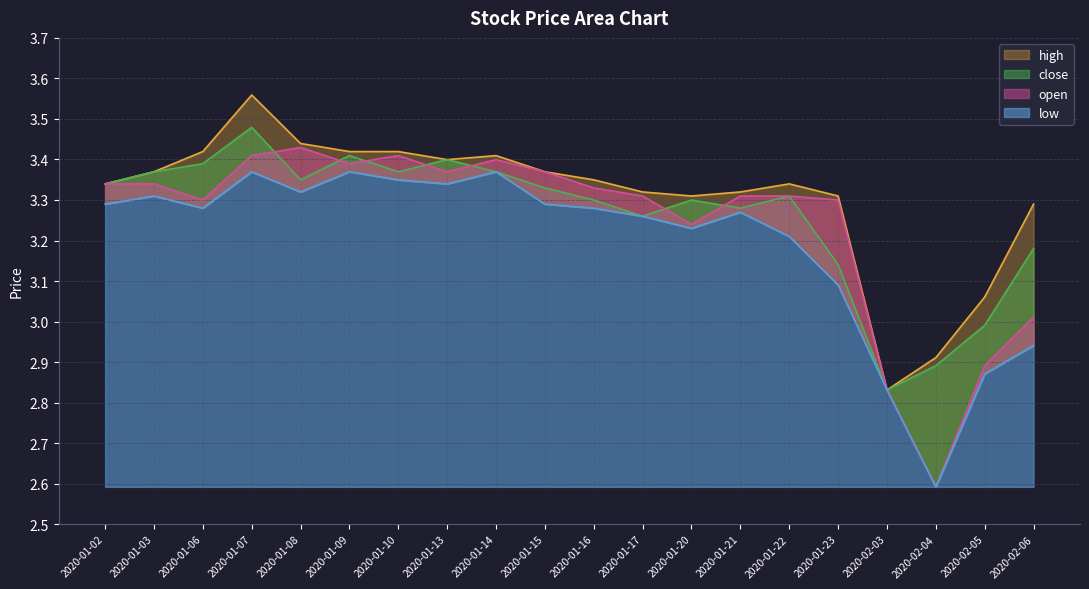

The value of close at 2020-01-23 is 1.6. True or false?

False